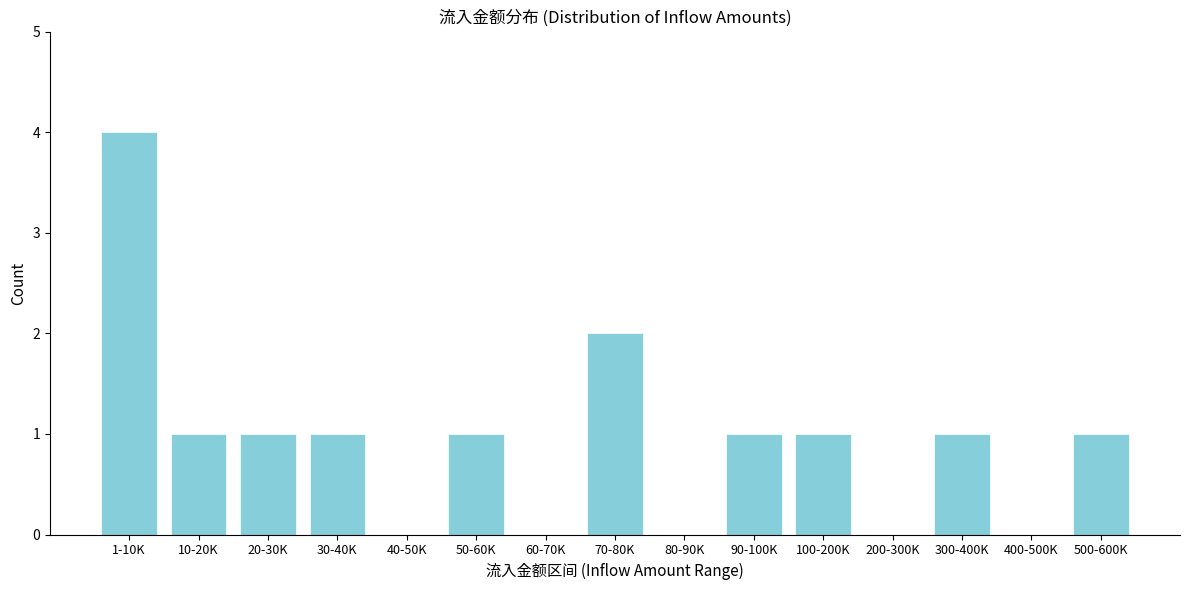

Reading right to left, transcribe all the data shown in this chart.

500-600K=1	400-500K=0	300-400K=1	200-300K=0	100-200K=1	90-100K=1	80-90K=0	70-80K=2	60-70K=0	50-60K=1	40-50K=0	30-40K=1	20-30K=1	10-20K=1	1-10K=4